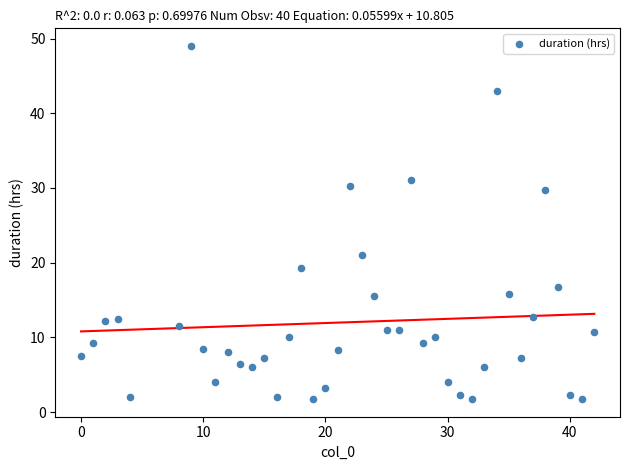

What Y value in the scatter plot is closest to 25?

21.0